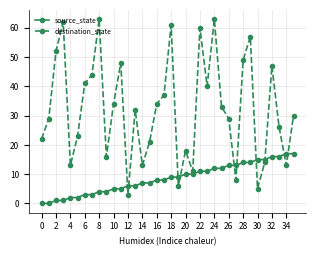

How many data points in source_state are less than 9?

18